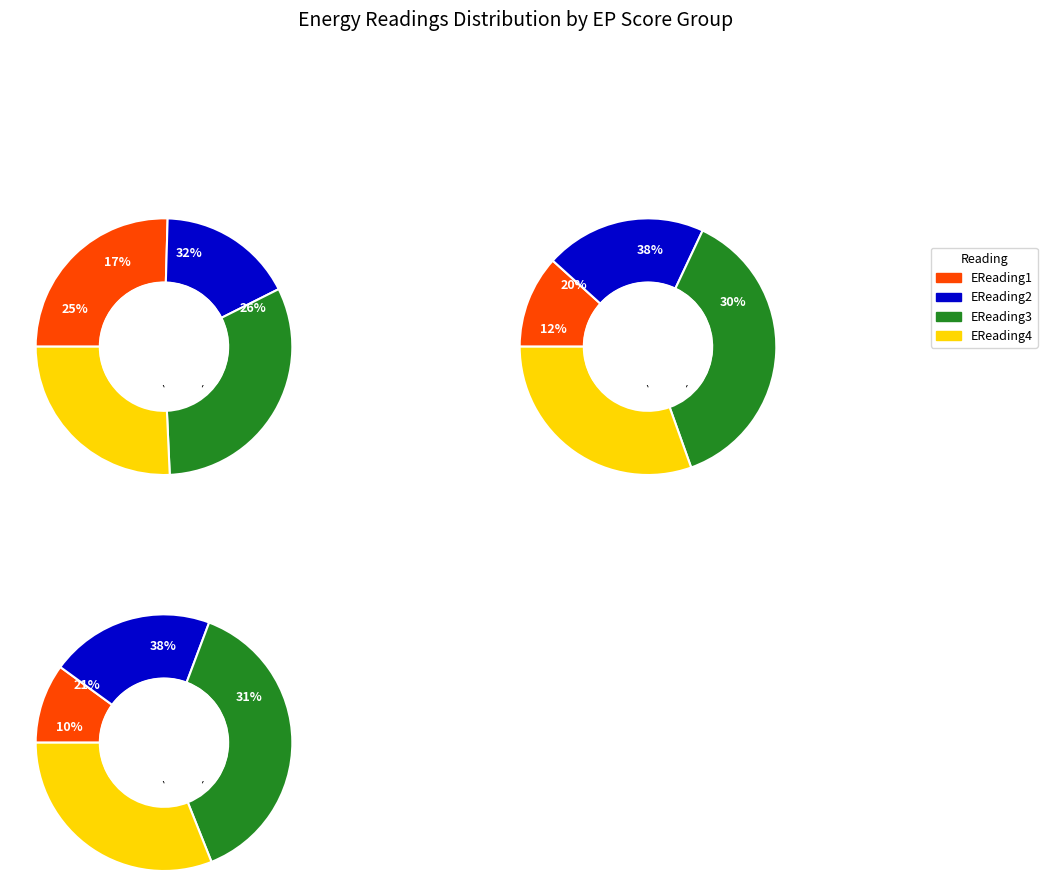

To the nearest percent, what is the combined percentage of 90 and 43?

41%